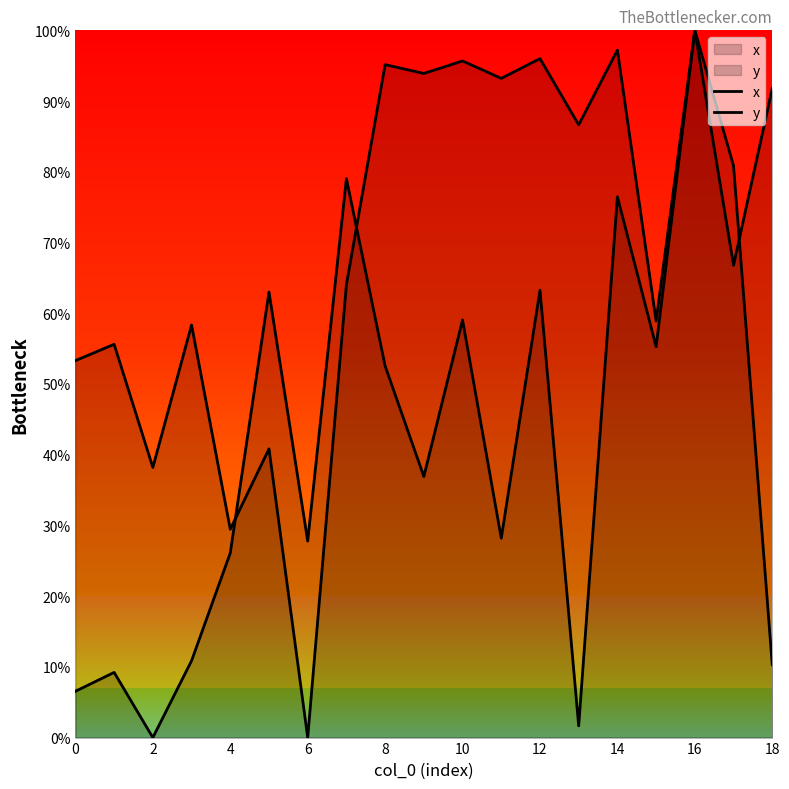

Does the chart have visible grid lines?

No